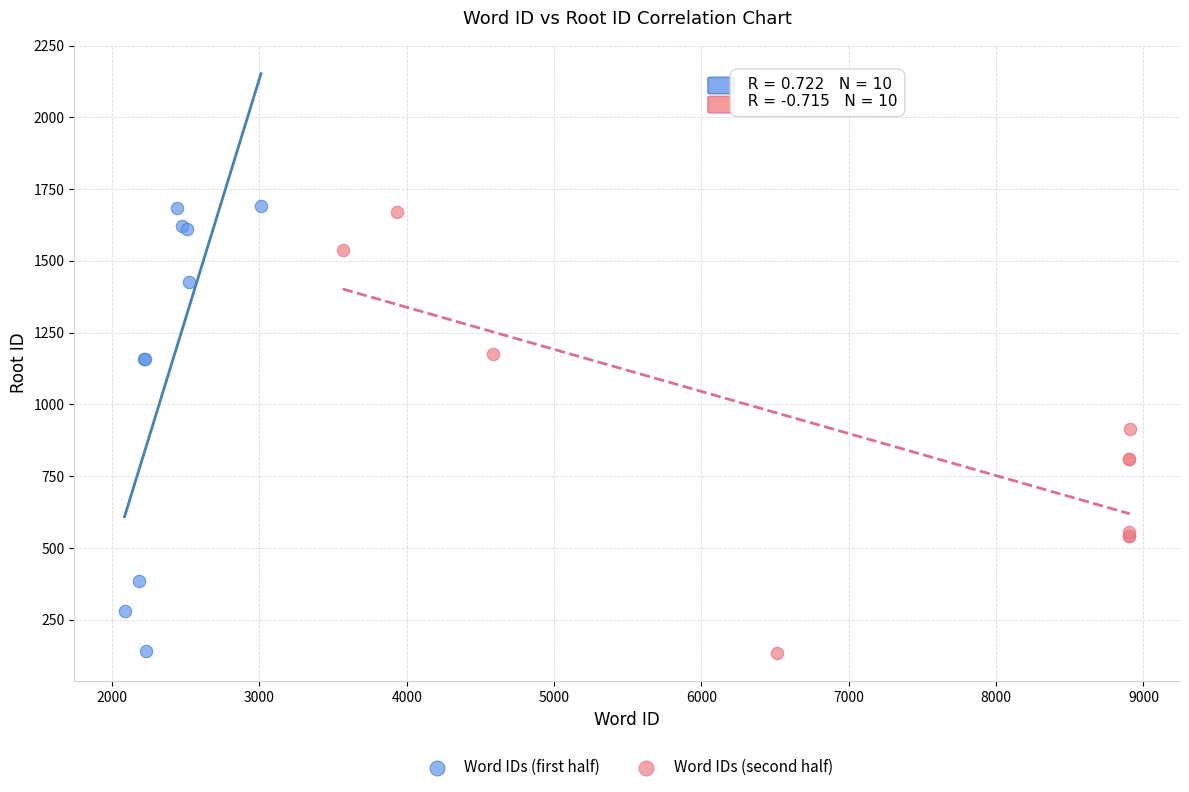

Which series reaches the maximum Y coordinate?

Word IDs (first half)